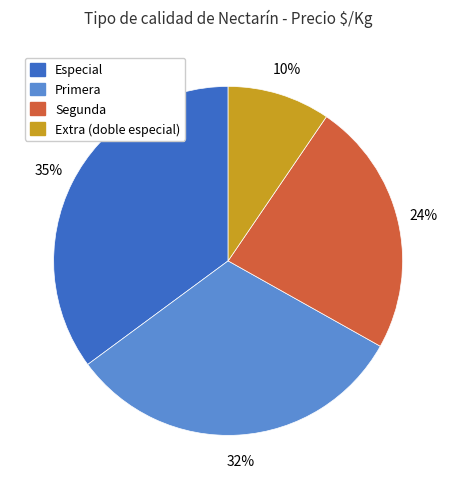

Is there a majority slice in this chart?

No